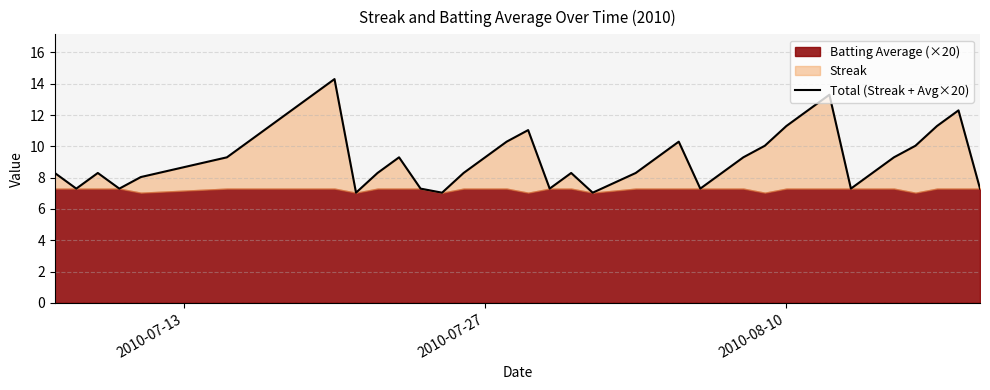

Reading right to left, list all the values displayed in this chart.

7.3	12.3	11.3	10.0	9.3	8.3	7.3	13.3	12.3	11.3	10.0	9.3	8.3	7.3	10.3	9.3	8.3	7.0	8.3	7.3	11.0	10.3	9.3	8.3	7.0	7.3	9.3	8.3	7.0	14.3	13.3	12.3	11.3	10.3	9.3	8.0	7.3	8.3	7.3	8.3